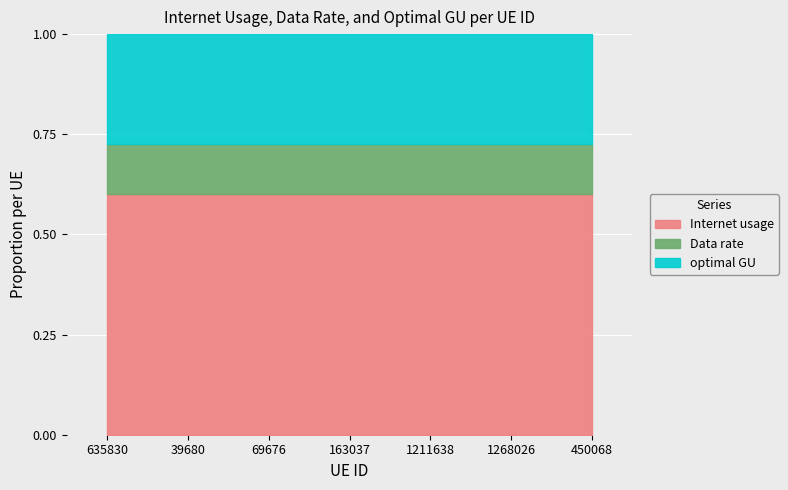

Rank the series at 39680 from highest to lowest value.

Internet usage, optimal GU, Data rate